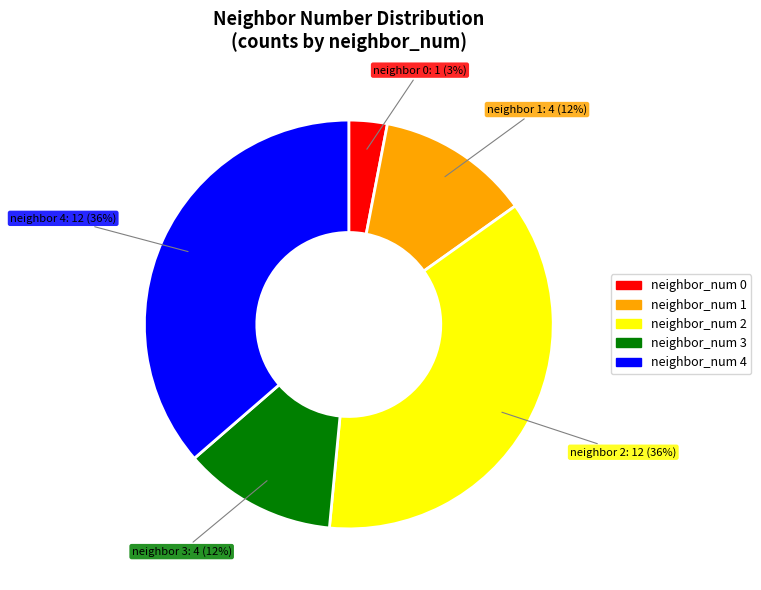

To the nearest percent, what is the average slice percentage?

20%